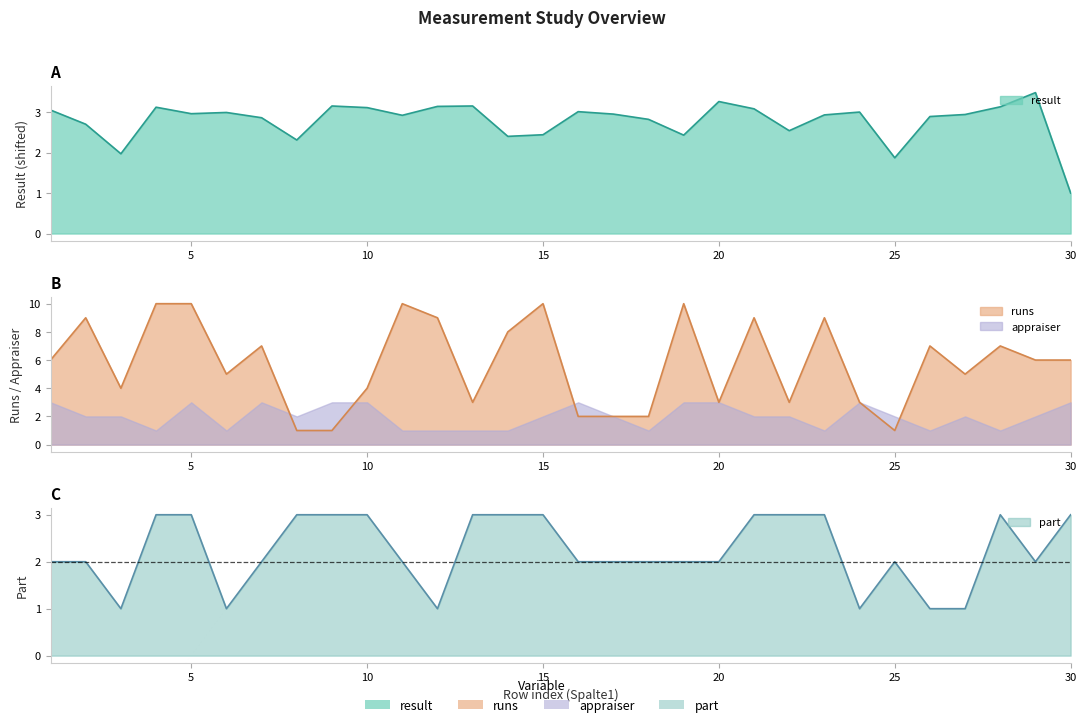

At which label does part reach its minimum?

3